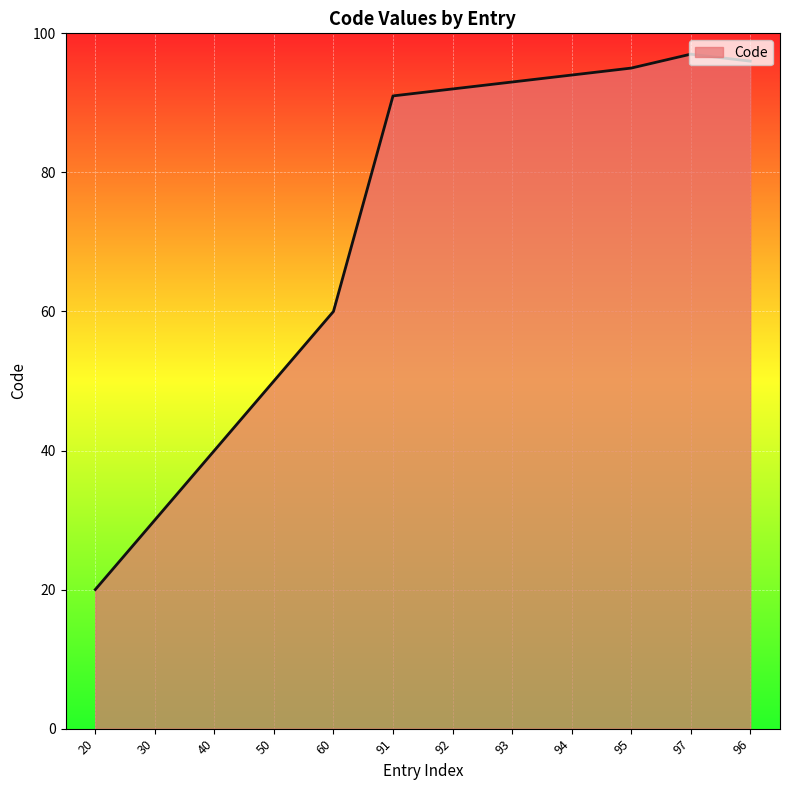

True or false: there are more than 0 points higher than both neighbors.

True